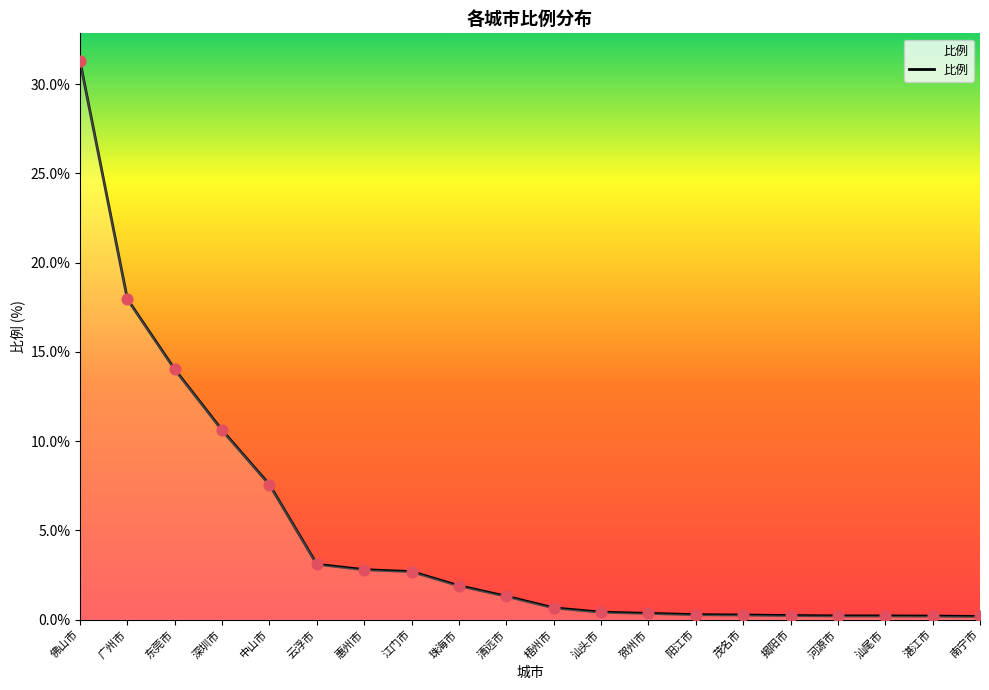

Which has a higher value, 贺州市 or 东莞市?

东莞市